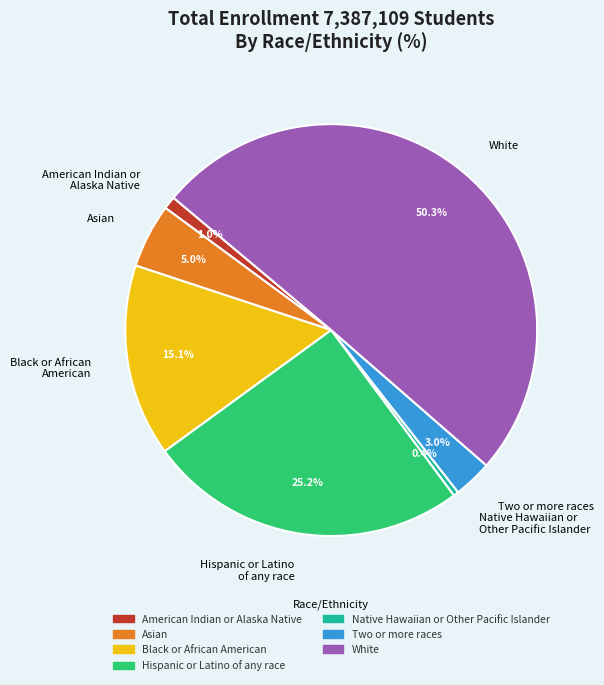

Combined, what portion of the pie is Native Hawaiian or Other Pacific Islander and Two or more races?

3.4%